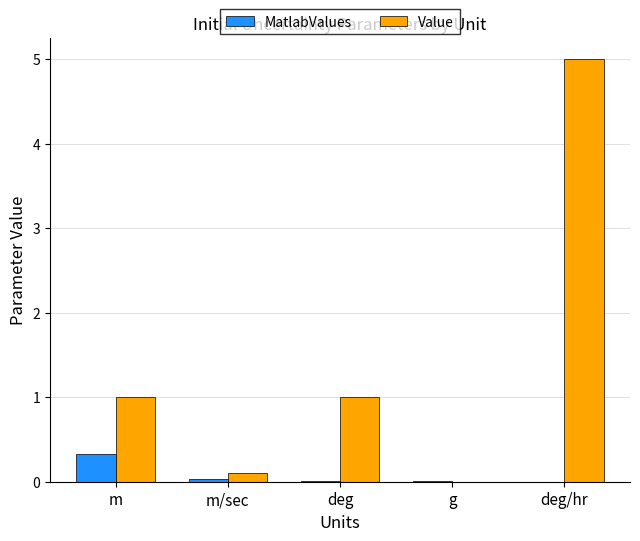

What is the sum of all Value values?

7.1